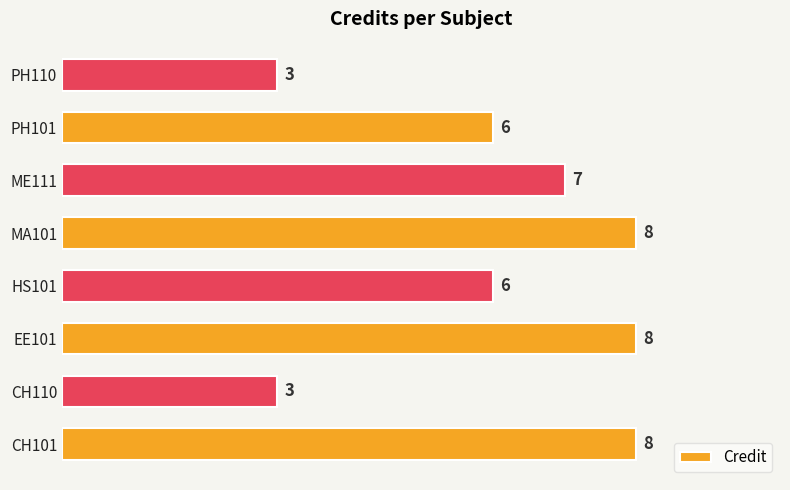

What is the sum of all values?

49